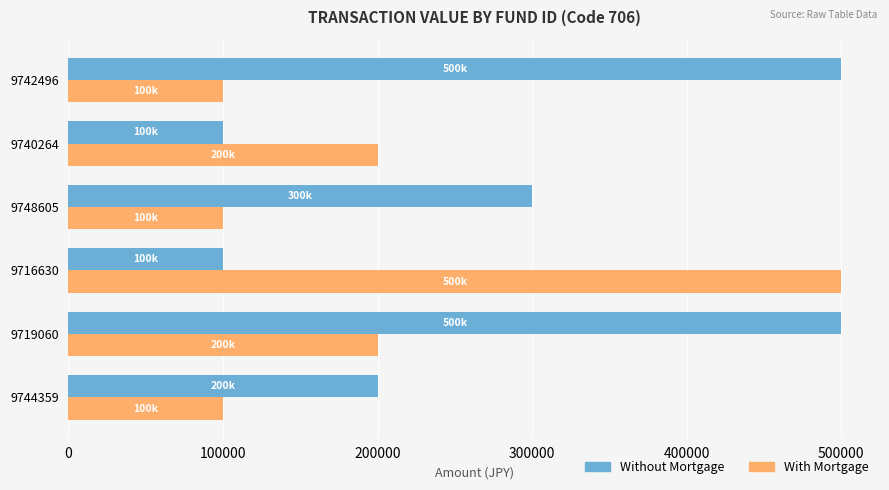

Count the number of data series in this chart.

2